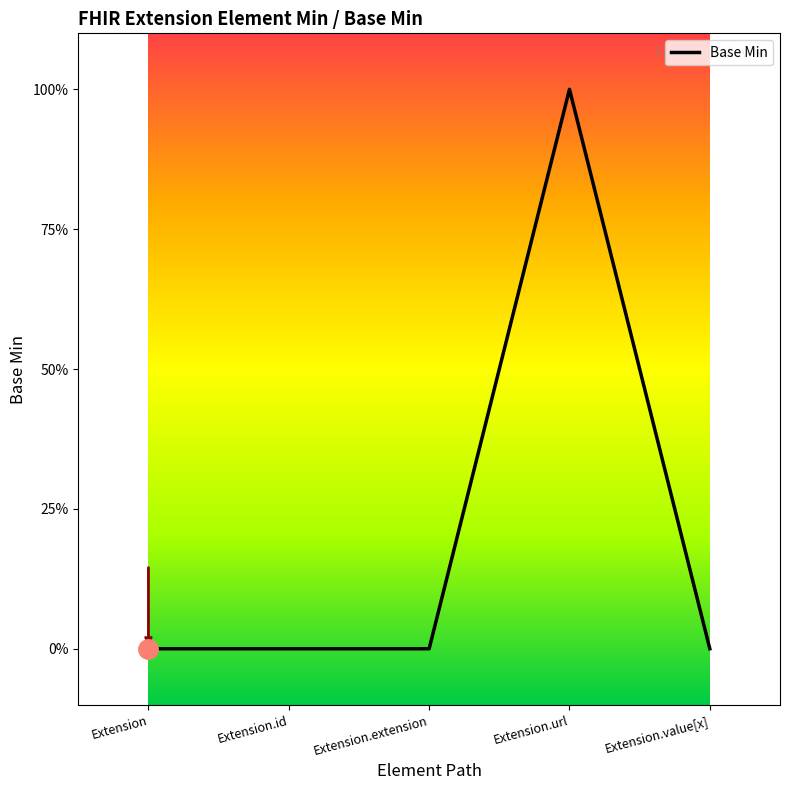

Which category has the highest value across all series?

Extension.url